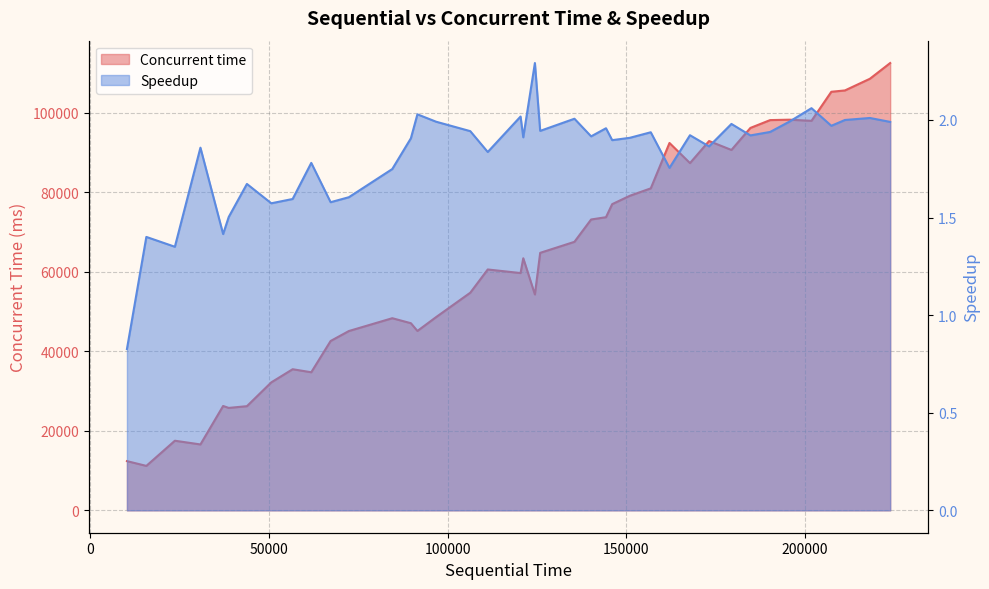

Is it true that the value at 9 is 59733?

False